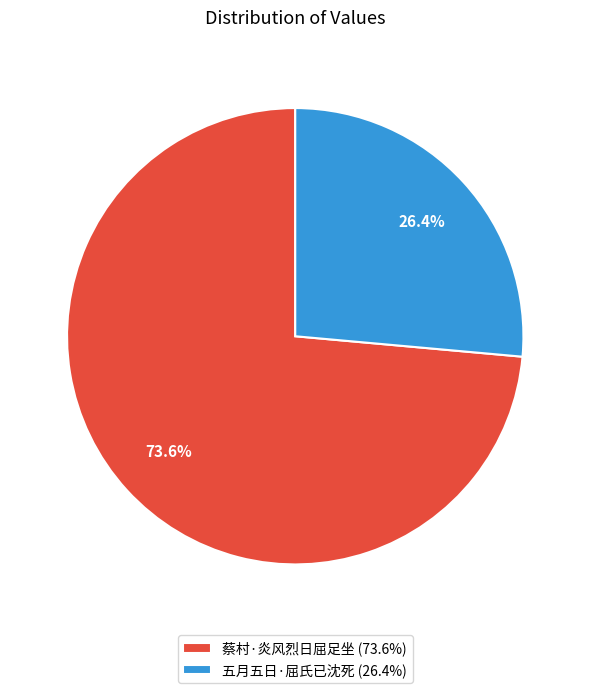

How many segments does this pie chart have?

2